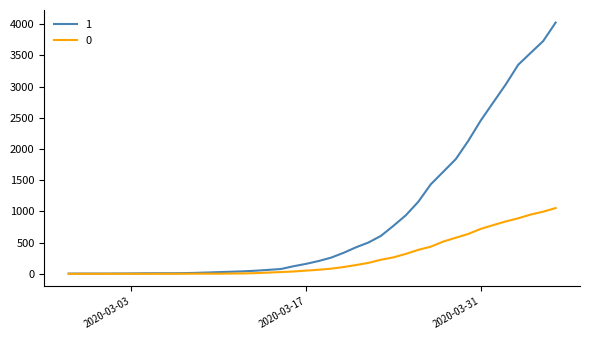

Rank the series by their maximum value, from highest to lowest.

1, 0